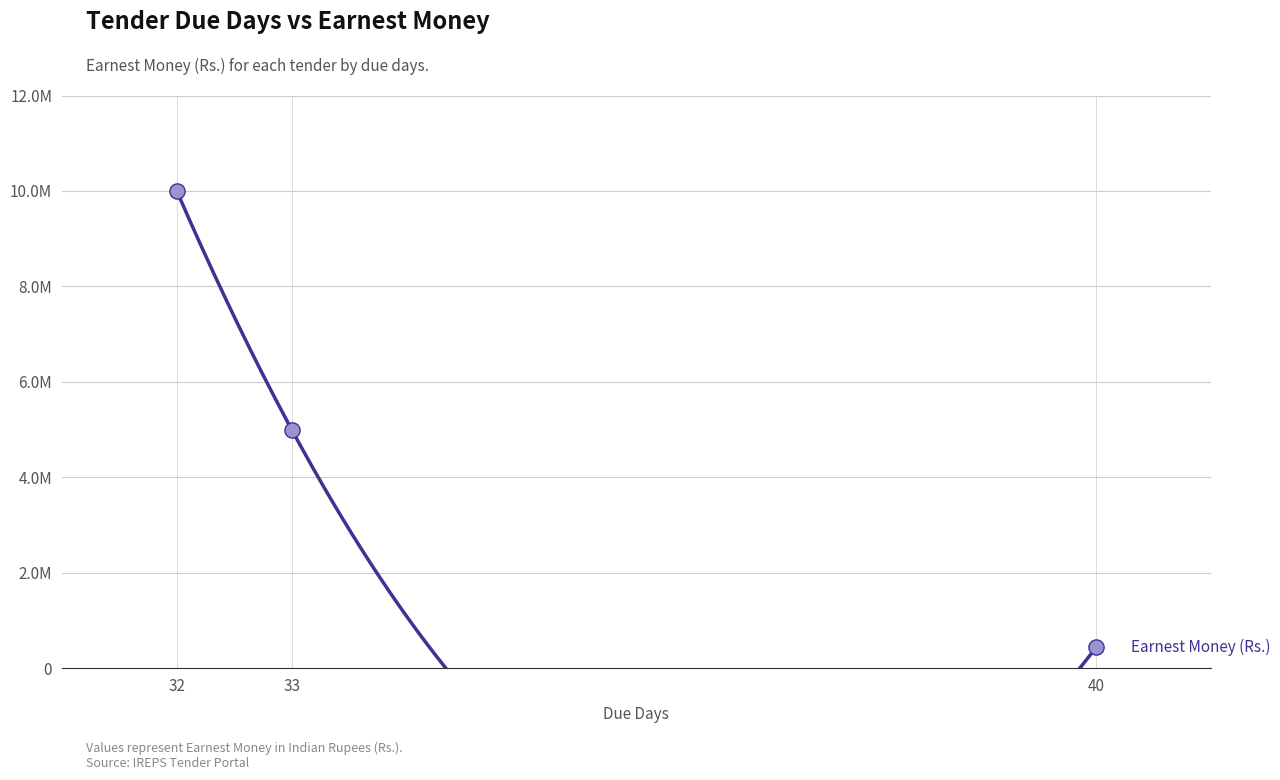

What is the change in value from 32 to 40?

-9563900